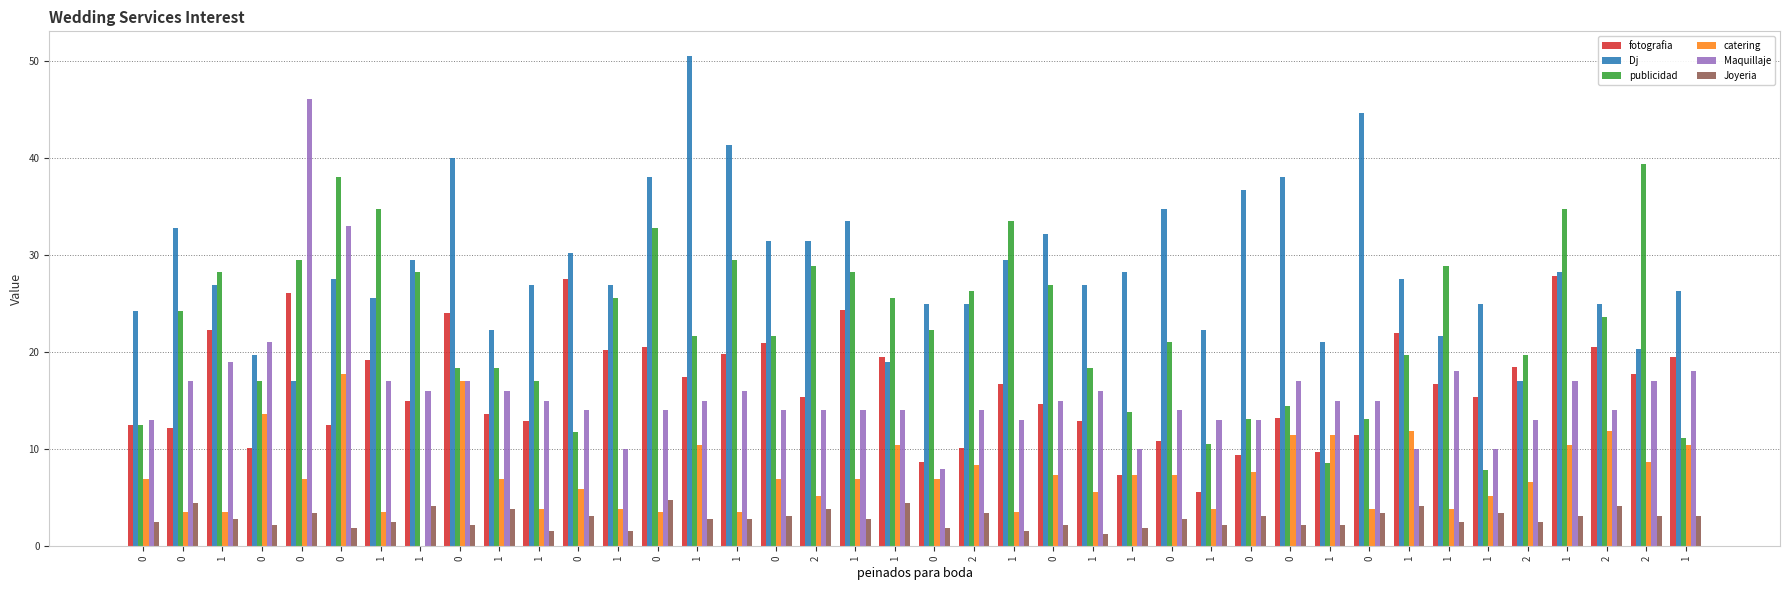

How many groups of bars are there?

40